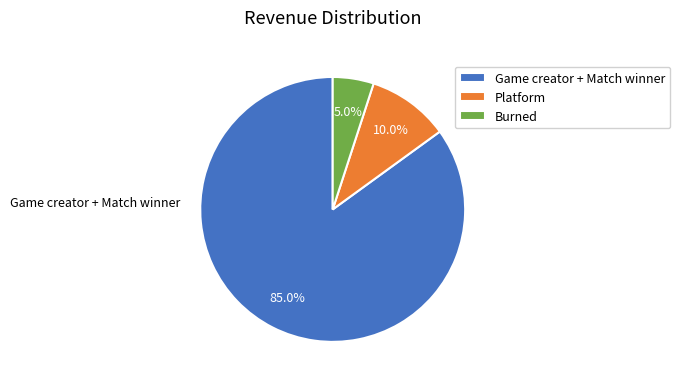

Is Game creator + Match winner the majority of the pie?

Yes